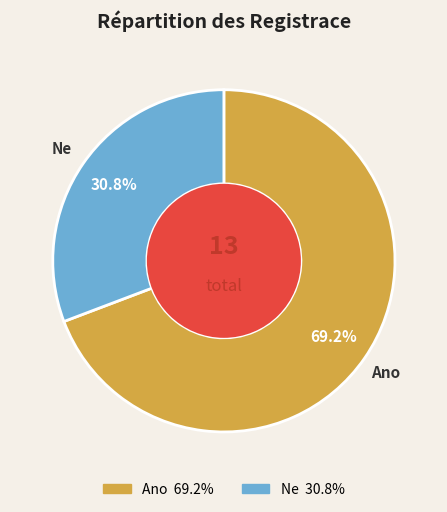

To the nearest percent, what is the combined percentage of Ne and Ano?

100%